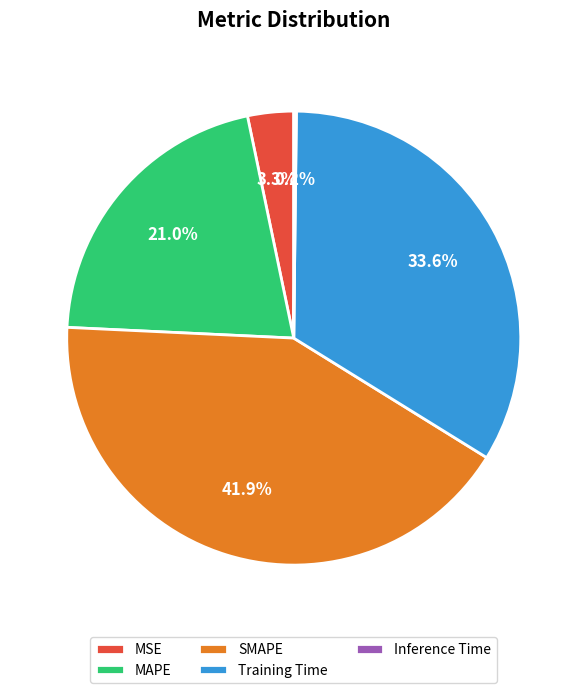

How much of the chart is everything except Training Time?

66.4%